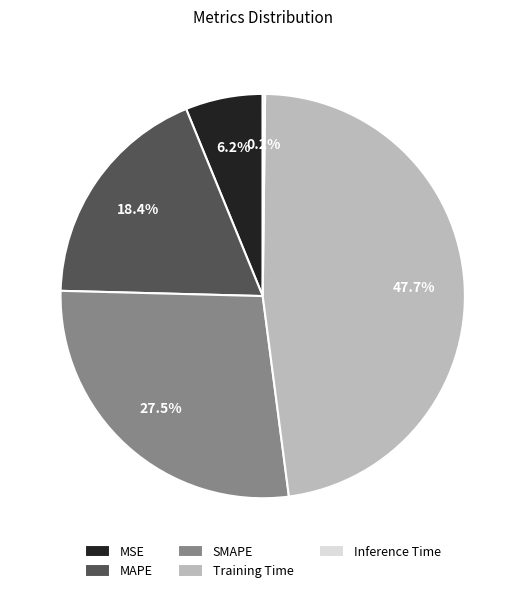

True or false: MSE accounts for 6% of the total.

True